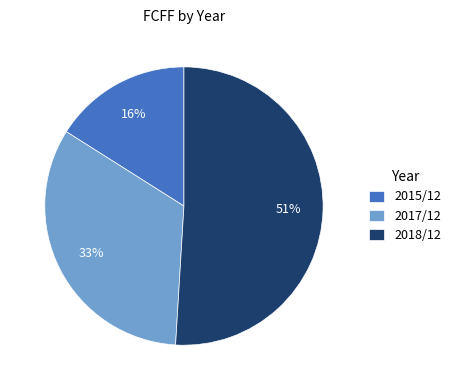

What is the majority slice?

2018/12